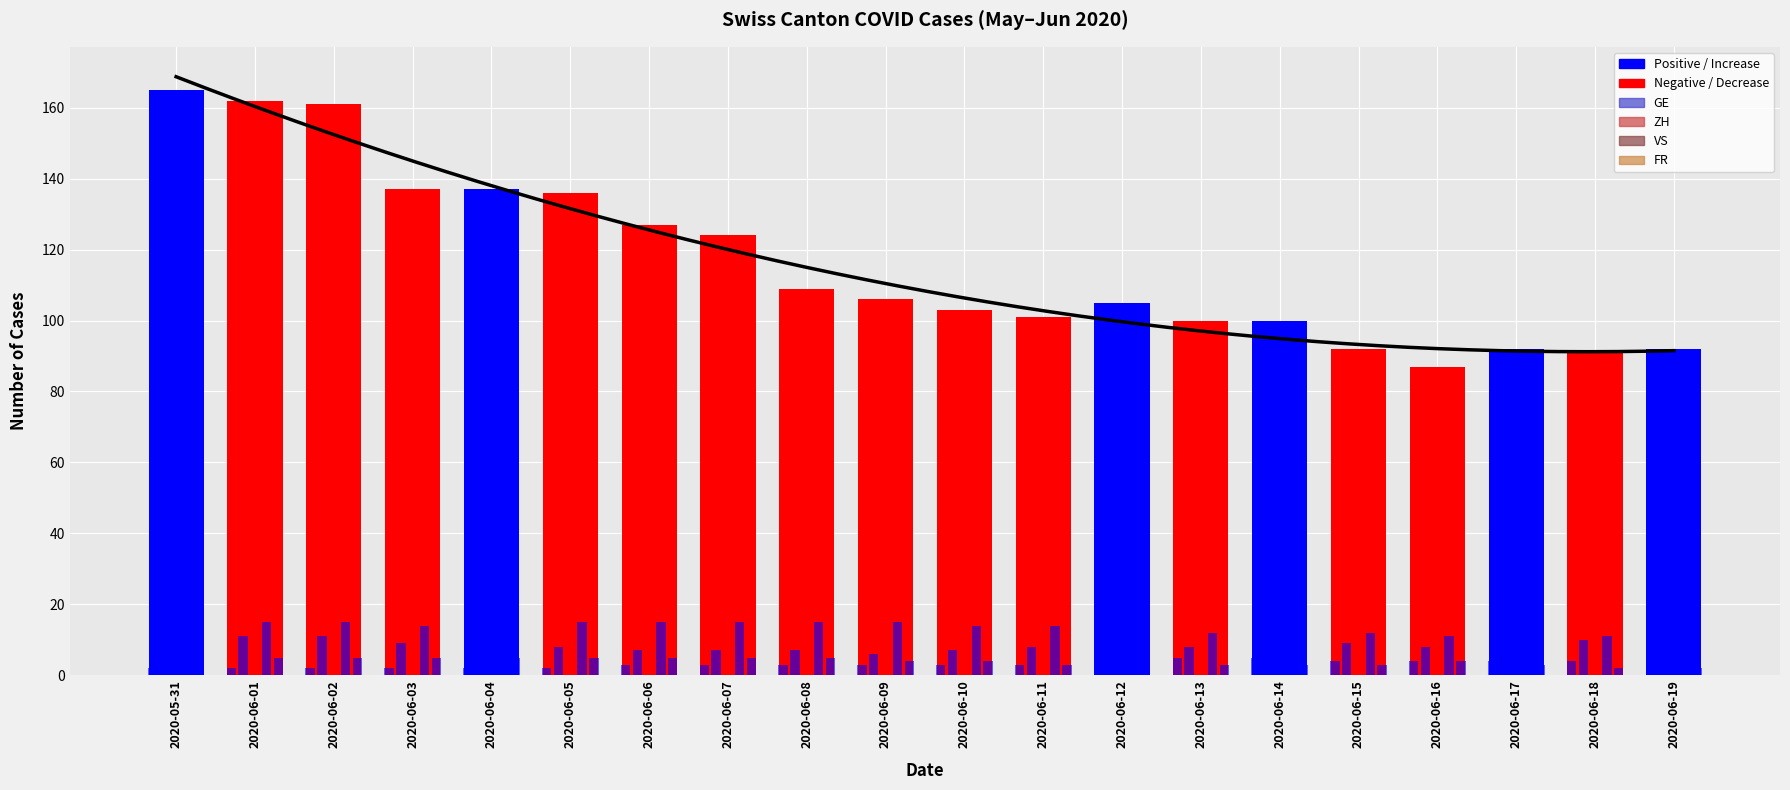

Reading right to left, list all the values displayed in this chart.

CH: 92	91	92	87	92	100	100	105	101	103	106	109	124	127	136	137	137	161	162	165
GE: 5	4	4	4	4	5	5	5	3	3	3	3	3	3	2	2	2	2	2	2
ZH: 9	10	8	8	9	9	8	9	8	7	6	7	7	7	8	9	9	11	11	11
VS: 11	11	12	11	12	12	12	14	14	14	15	15	15	15	15	15	14	15	15	15
FR: 2	2	3	4	3	3	3	4	3	4	4	5	5	5	5	5	5	5	5	5